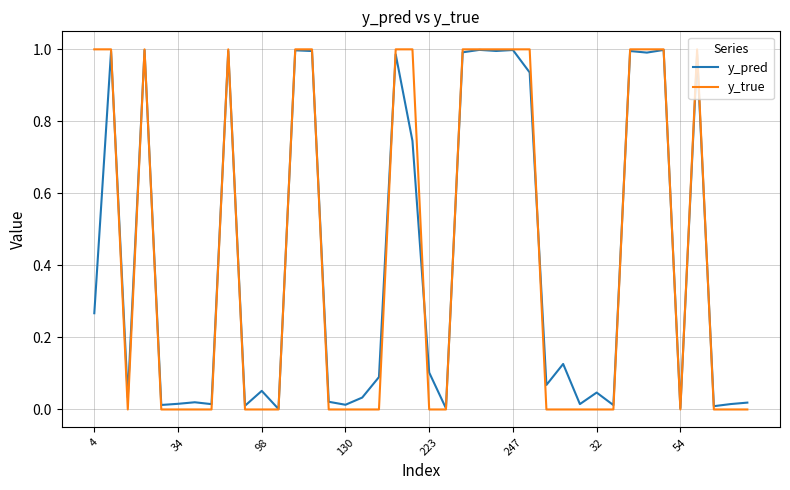

Which series has the largest range (max minus min)?

y_true